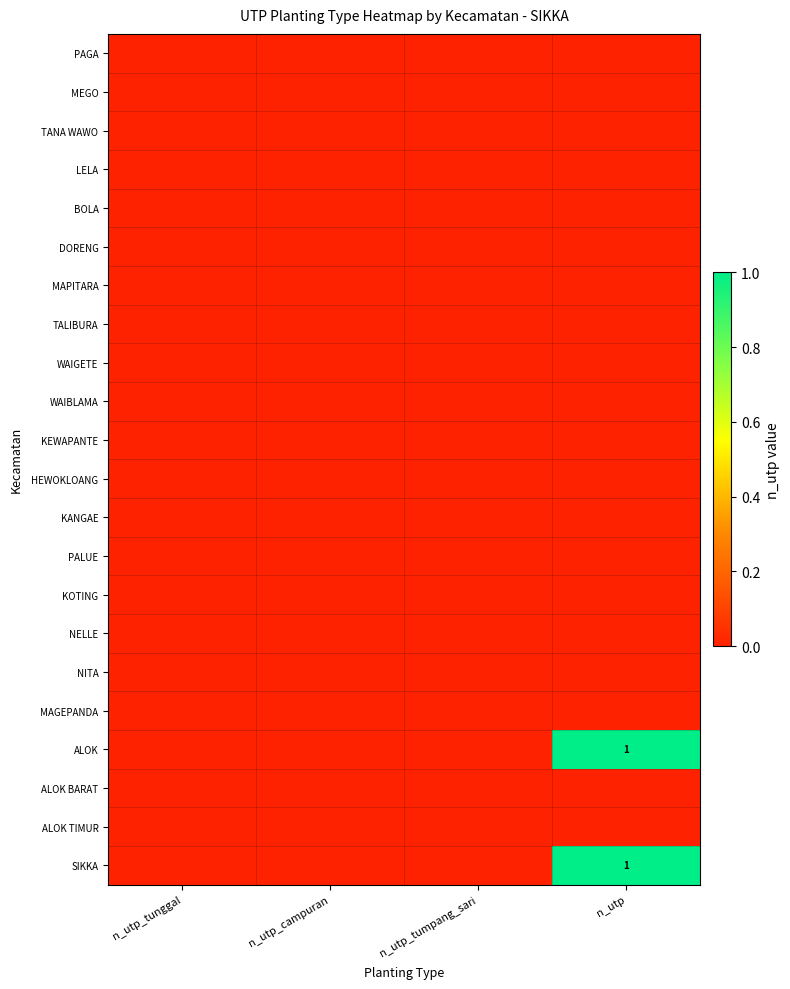

List the labels in order of KEWAPANTE value, smallest first.

n_utp_tunggal, n_utp_campuran, n_utp_tumpang_sari, n_utp